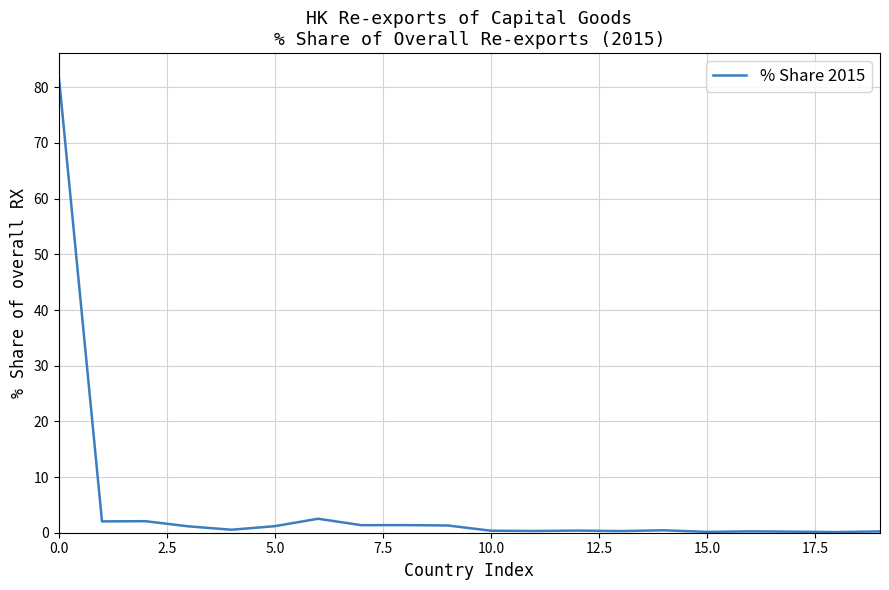

What is the minimum value shown in the chart?

0.1